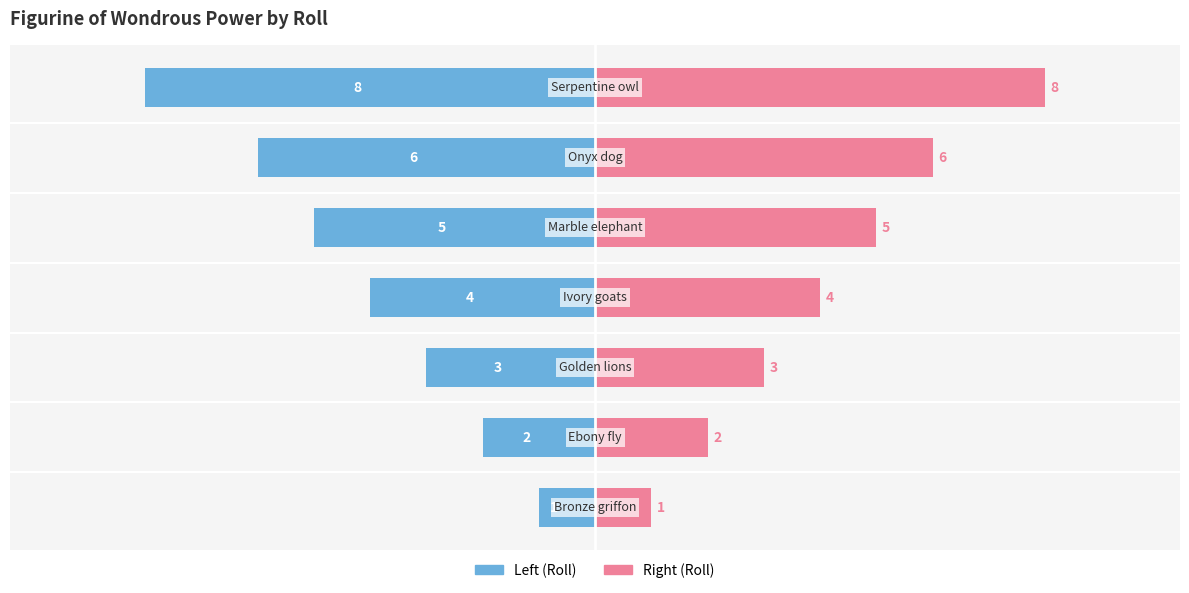

The value of Roll (right) at 5 is 6. True or false?

True